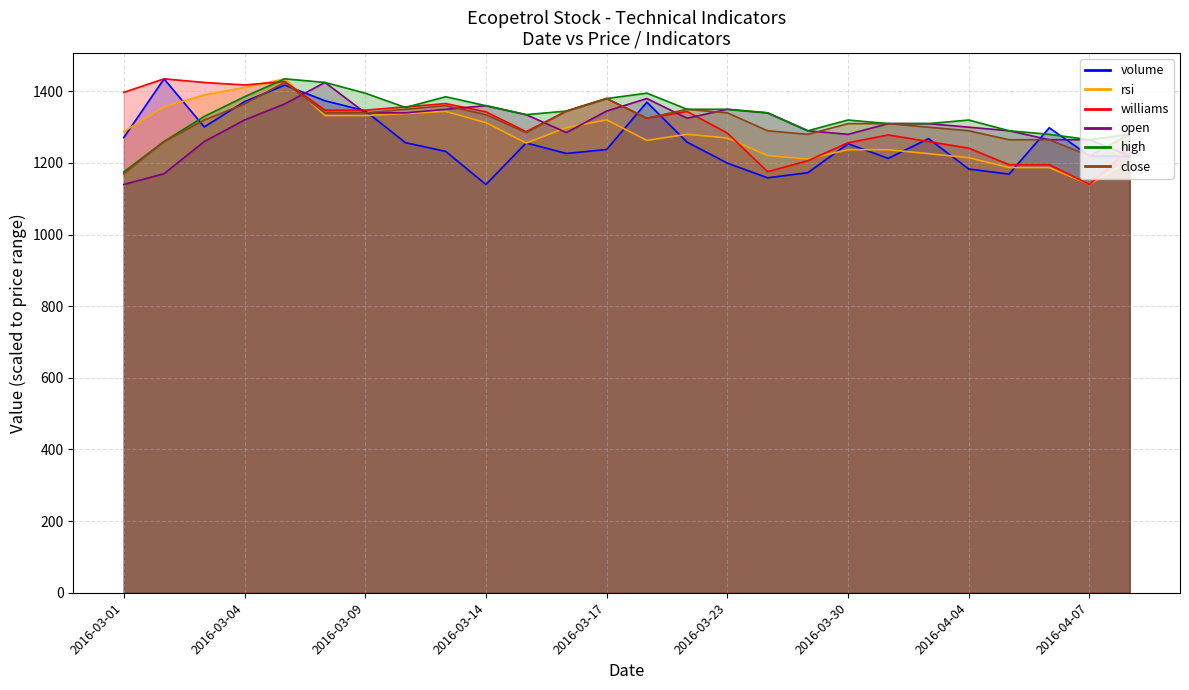

Reading left to right, extract all data points from this chart.

volume: 2016-03-01=1271.1	2016-03-02=1435.0	2016-03-03=1300.7	2016-03-04=1371.2	2016-03-07=1417.5	2016-03-08=1373.8	2016-03-09=1345.6	2016-03-10=1256.7	2016-03-11=1232.4	2016-03-14=1140.0	2016-03-15=1255.9	2016-03-16=1226.6	2016-03-17=1237.6	2016-03-18=1369.8	2016-03-22=1258.2	2016-03-23=1199.7	2016-03-28=1158.6	2016-03-29=1172.9	2016-03-30=1253.8	2016-03-31=1212.8	2016-04-01=1268.0	2016-04-04=1183.2	2016-04-05=1168.9	2016-04-06=1298.4	2016-04-07=1219.6	2016-04-08=1218.8
rsi: 2016-03-01=1287.5	2016-03-02=1356.8	2016-03-03=1390.2	2016-03-04=1411.2	2016-03-07=1435.0	2016-03-08=1332.3	2016-03-09=1332.3	2016-03-10=1338.1	2016-03-11=1344.1	2016-03-14=1312.6	2016-03-15=1255.7	2016-03-16=1298.6	2016-03-17=1320.5	2016-03-18=1263.1	2016-03-22=1280.2	2016-03-23=1269.8	2016-03-28=1220.7	2016-03-29=1211.4	2016-03-30=1237.0	2016-03-31=1237.0	2016-04-01=1226.0	2016-04-04=1214.8	2016-04-05=1187.3	2016-04-06=1187.3	2016-04-07=1140.0	2016-04-08=1207.8
williams: 2016-03-01=1397.2	2016-03-02=1435.0	2016-03-03=1424.8	2016-03-04=1417.9	2016-03-07=1427.4	2016-03-08=1347.4	2016-03-09=1347.4	2016-03-10=1356.6	2016-03-11=1365.9	2016-03-14=1342.8	2016-03-15=1287.5	2016-03-16=1345.0	2016-03-17=1380.0	2016-03-18=1325.0	2016-03-22=1343.8	2016-03-23=1283.5	2016-03-28=1175.8	2016-03-29=1206.4	2016-03-30=1256.4	2016-03-31=1278.3	2016-04-01=1259.8	2016-04-04=1241.4	2016-04-05=1195.3	2016-04-06=1195.3	2016-04-07=1140.0	2016-04-08=1241.2
open: 2016-03-01=1140.0	2016-03-02=1170.0	2016-03-03=1260.0	2016-03-04=1320.0	2016-03-07=1365.0	2016-03-08=1425.0	2016-03-09=1340.0	2016-03-10=1340.0	2016-03-11=1350.0	2016-03-14=1360.0	2016-03-15=1335.0	2016-03-16=1285.0	2016-03-17=1345.0	2016-03-18=1380.0	2016-03-22=1325.0	2016-03-23=1350.0	2016-03-28=1340.0	2016-03-29=1290.0	2016-03-30=1280.0	2016-03-31=1310.0	2016-04-01=1310.0	2016-04-04=1300.0	2016-04-05=1290.0	2016-04-06=1265.0	2016-04-07=1265.0	2016-04-08=1220.0
high: 2016-03-01=1175.0	2016-03-02=1260.0	2016-03-03=1330.0	2016-03-04=1385.0	2016-03-07=1435.0	2016-03-08=1425.0	2016-03-09=1395.0	2016-03-10=1355.0	2016-03-11=1385.0	2016-03-14=1360.0	2016-03-15=1335.0	2016-03-16=1345.0	2016-03-17=1380.0	2016-03-18=1395.0	2016-03-22=1350.0	2016-03-23=1350.0	2016-03-28=1340.0	2016-03-29=1290.0	2016-03-30=1320.0	2016-03-31=1310.0	2016-04-01=1310.0	2016-04-04=1320.0	2016-04-05=1290.0	2016-04-06=1280.0	2016-04-07=1265.0	2016-04-08=1280.0
close: 2016-03-01=1170.0	2016-03-02=1260.0	2016-03-03=1320.0	2016-03-04=1365.0	2016-03-07=1425.0	2016-03-08=1340.0	2016-03-09=1340.0	2016-03-10=1350.0	2016-03-11=1360.0	2016-03-14=1335.0	2016-03-15=1285.0	2016-03-16=1345.0	2016-03-17=1380.0	2016-03-18=1325.0	2016-03-22=1350.0	2016-03-23=1340.0	2016-03-28=1290.0	2016-03-29=1280.0	2016-03-30=1310.0	2016-03-31=1310.0	2016-04-01=1300.0	2016-04-04=1290.0	2016-04-05=1265.0	2016-04-06=1265.0	2016-04-07=1220.0	2016-04-08=1280.0